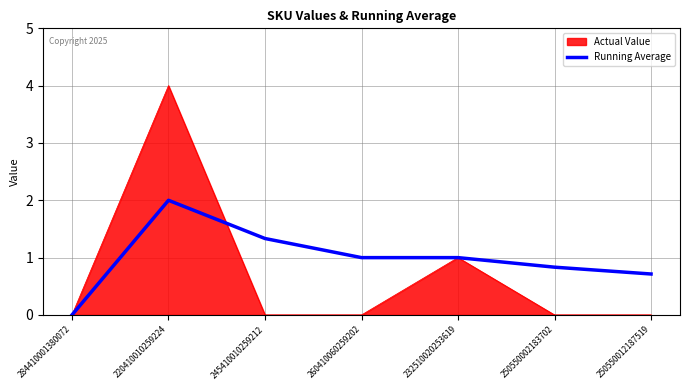

The Actual Value series shows 1.5 at 232510020253619. True or false?

False